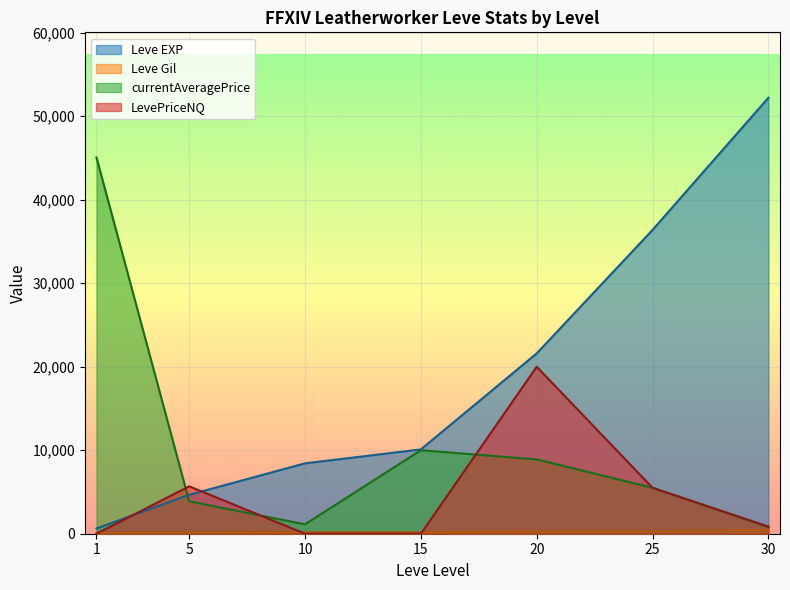

What is the value of the Leve Gil point at the 1st from the left?

112.0